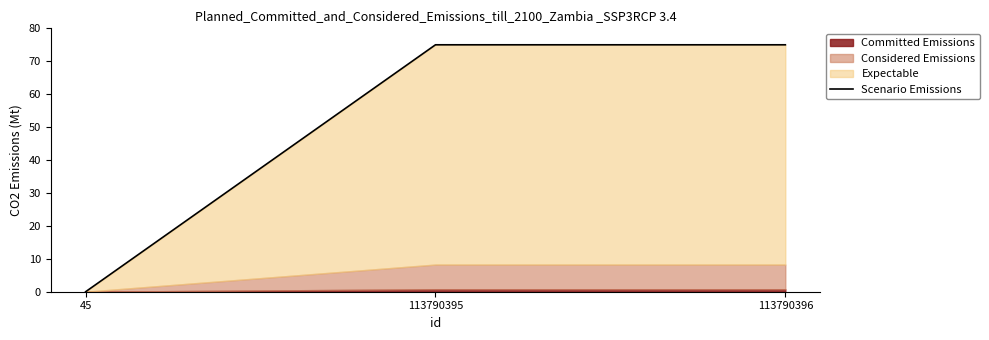

List the labels in order of value, largest first.

113790396, 113790395, 45